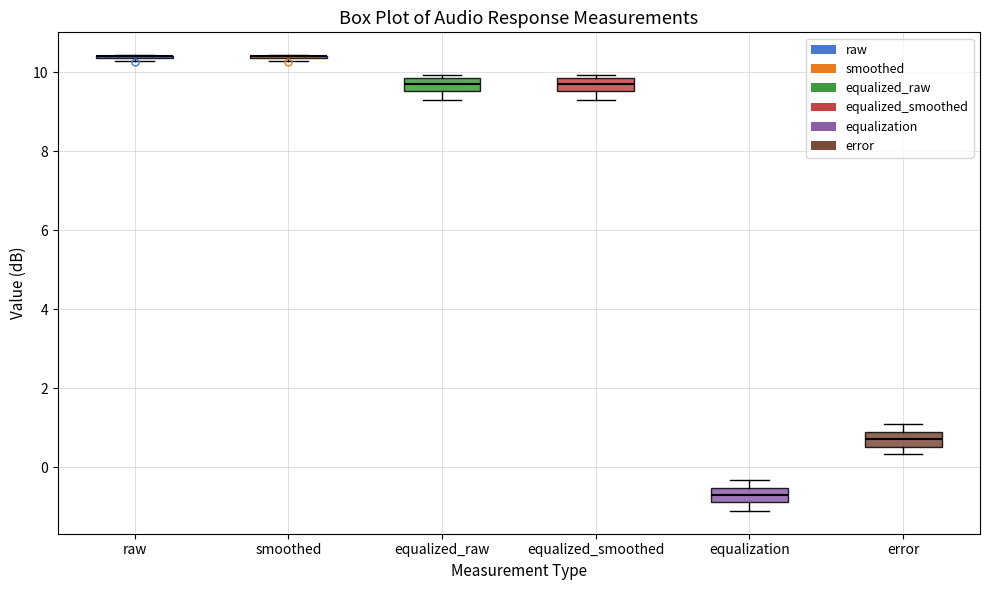

Reading left to right, read every box against the y-axis: the position of its median line, the range the box covers, and the ends of its whiskers. The values are not printed on the chart, so give them approximately, as read against the axis.

raw: box collapsed to a line at 10.4, whiskers 10.2 to 10.4
smoothed: box collapsed to a line at 10.4, whiskers 10.2 to 10.4
equalized_raw: median 9.8 (inside the box), box 9.6 to 9.8, whiskers 9.4 to 10.0
equalized_smoothed: median 9.8 (inside the box), box 9.6 to 9.8, whiskers 9.4 to 10.0
equalization: median -0.8 (inside the box), box -0.8 to -0.6, whiskers -1.2 to -0.4
error: median 0.8 (inside the box), box 0.6 to 0.8, whiskers 0.4 to 1.2